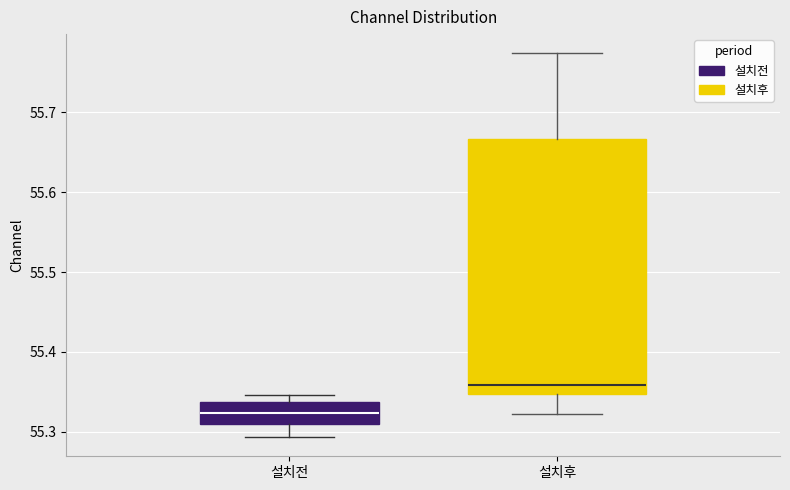

Where is the upper edge of the box for 설치후 on the y-axis? The values are not printed on the chart, so give them approximately, as read against the axis.

55.67